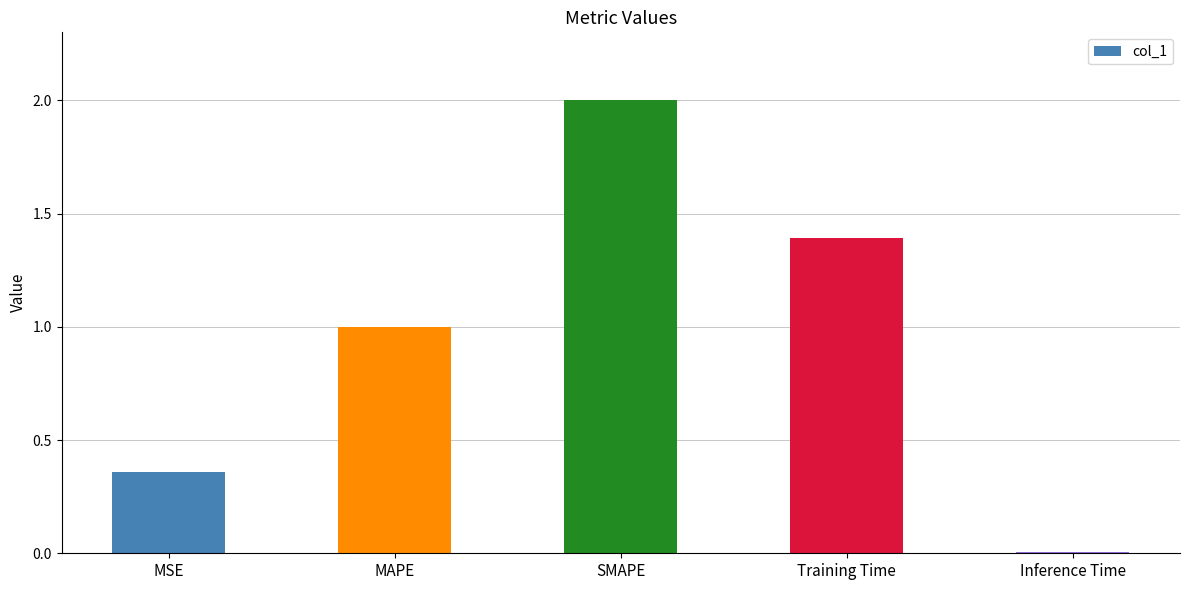

Where is the data nearest to the value 1?

MAPE